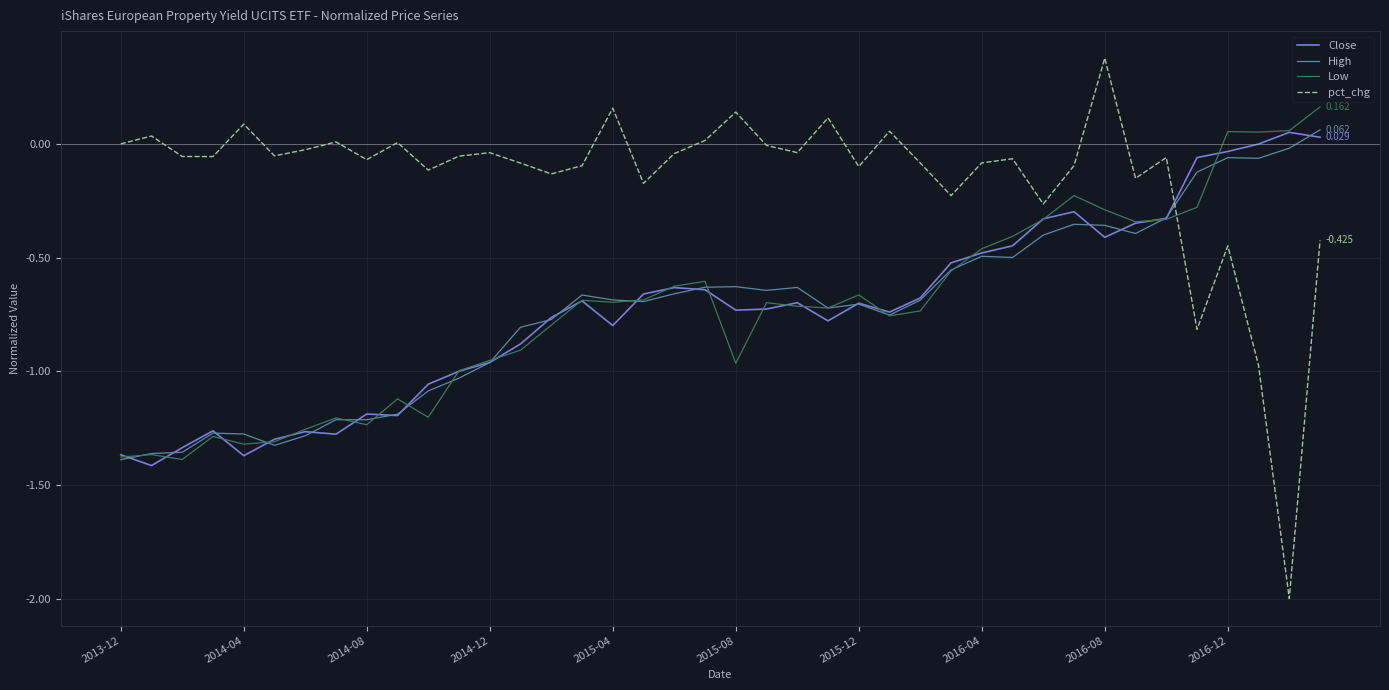

True or false: Low and Close intersect in this chart.

True